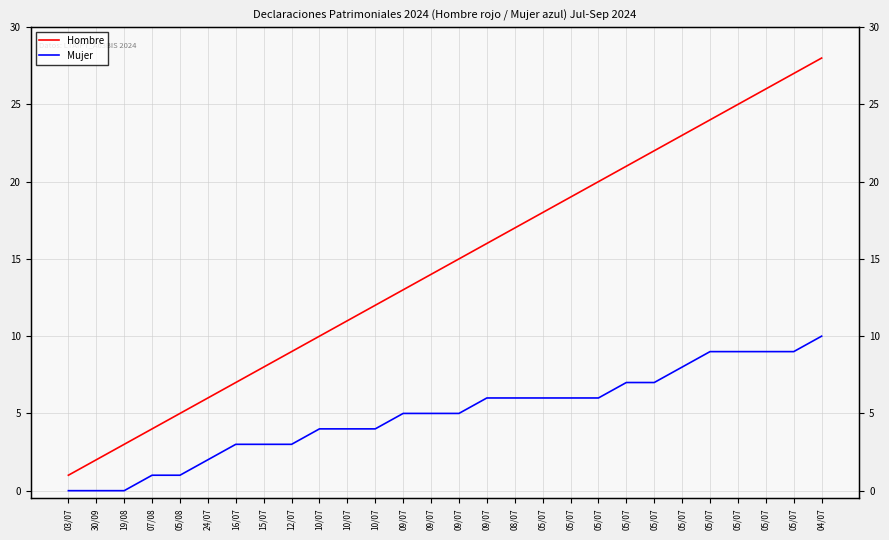

How many series are shown in this chart?

2